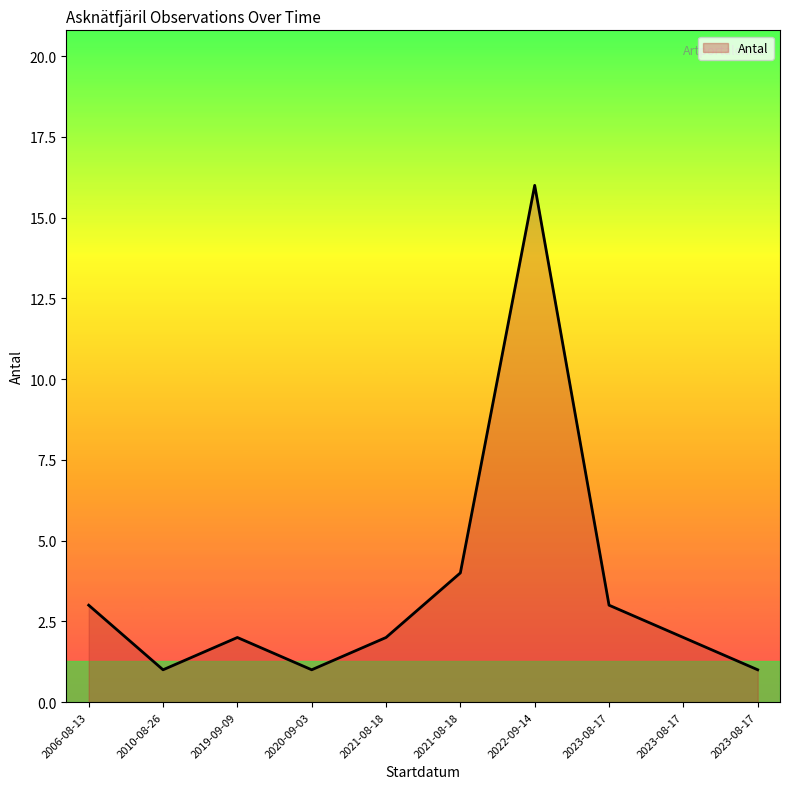

Approximately how many times larger is the value at 2021-08-18 compared to 2023-08-17?

4.0